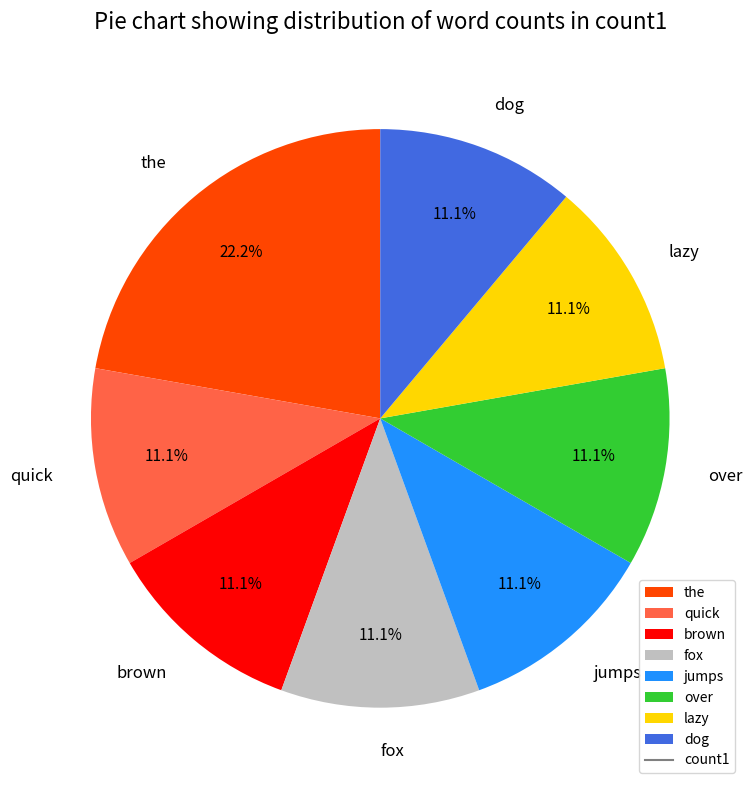

Does any single category account for the majority?

No